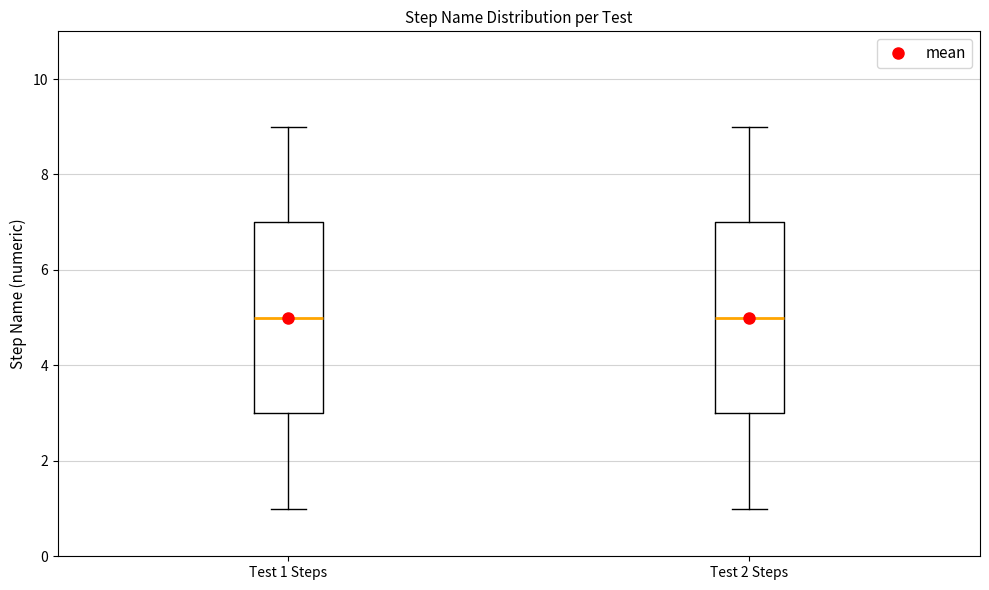

Where does the lower whisker of the box for Test 2 Steps end on the y-axis? The values are not printed on the chart, so give them approximately, as read against the axis.

1